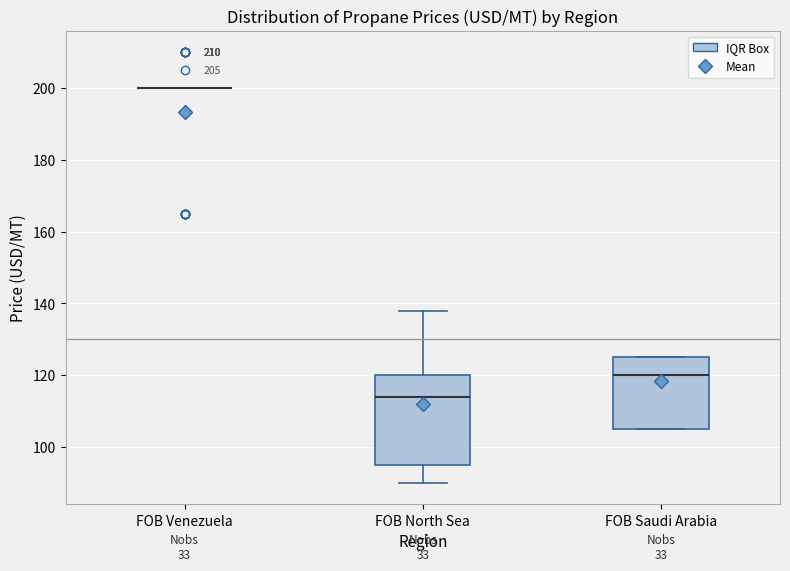

Reading left to right, transcribe this box plot: for each box, give where its median line is, the range the box spans, and where its two whiskers end, as read against the y-axis. The values are not printed on the chart, so give them approximately, as read against the axis.

FOB Venezuela: box collapsed to a line at 200, whiskers 200 to 200
FOB North Sea: median 114, box 96 to 120, whiskers 90 to 138
FOB Saudi Arabia: median 120, box 106 to 126, whiskers 106 to 126